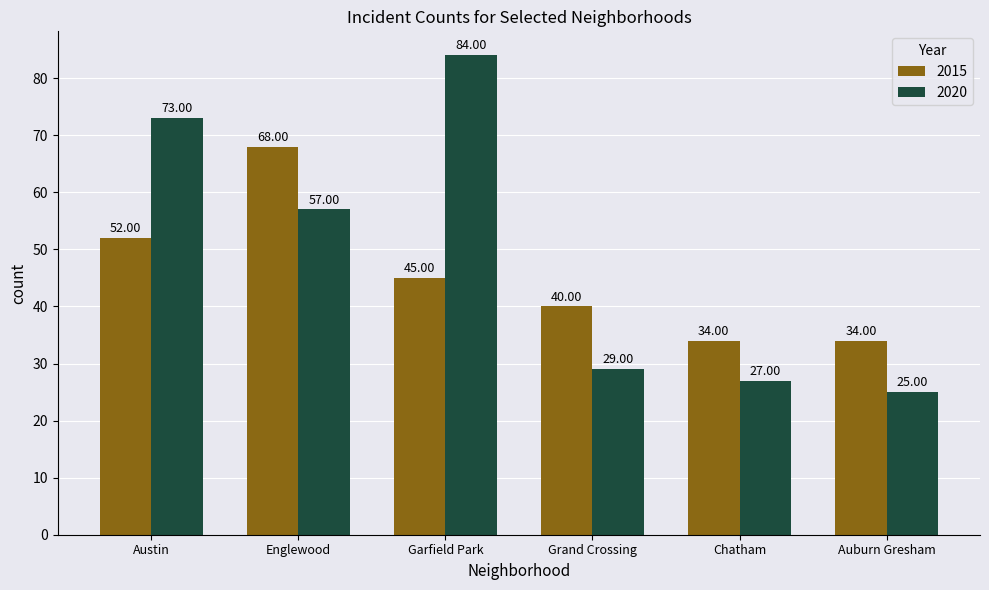

Which series has the largest total across all categories?

2020